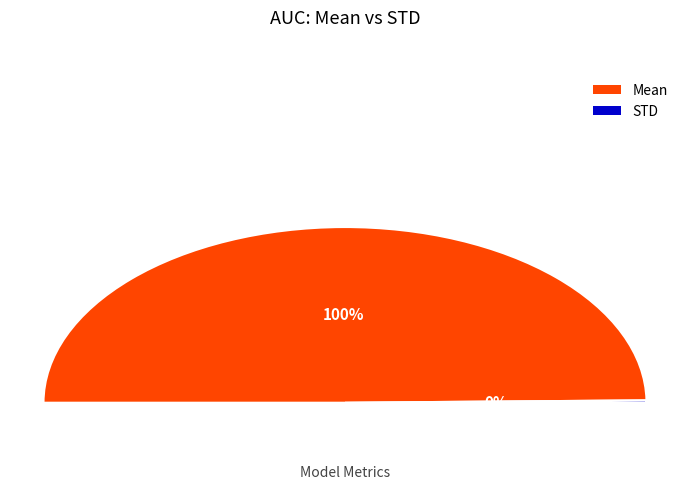

To the nearest percent, what percentage of the pie is Mean?

100%